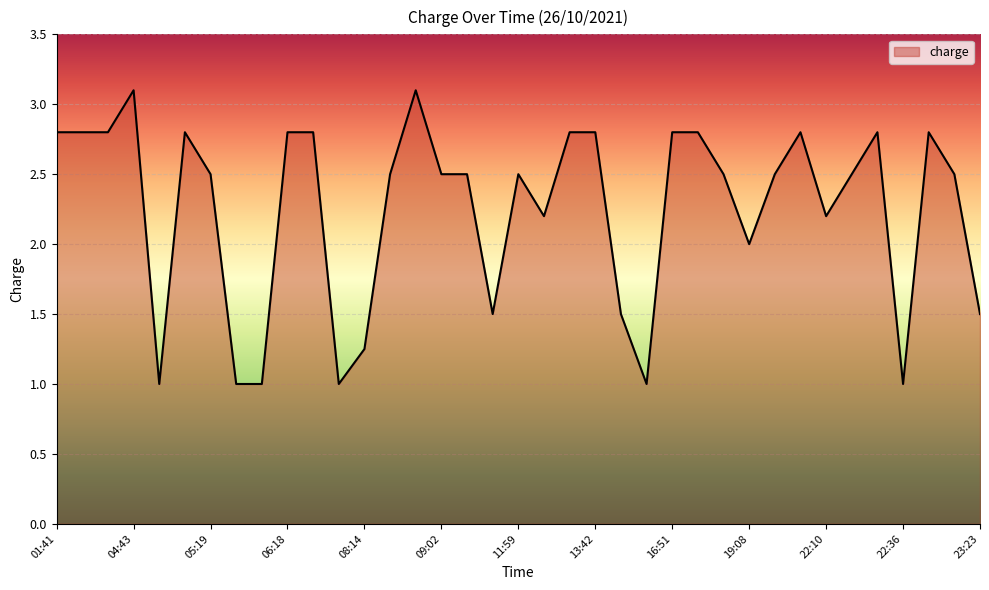

What is the smallest value displayed?

1.0